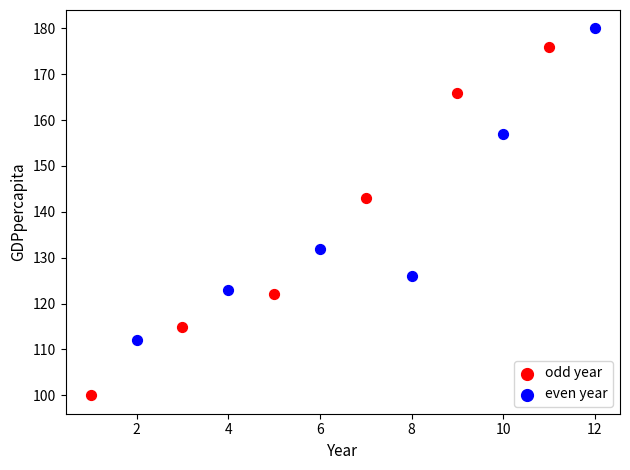

Which series reaches the maximum Y coordinate?

even year